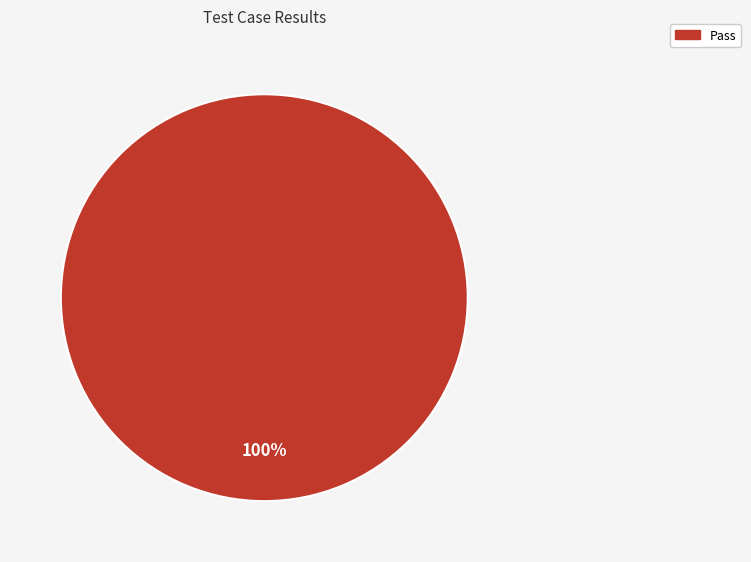

Is there any slice that represents more than half of the pie?

Yes